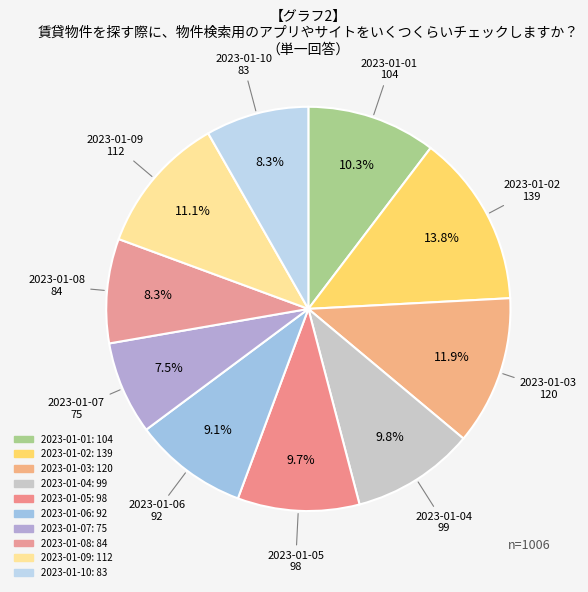

What percentage is the 2023-01-03 slice, to the nearest percent?

12%